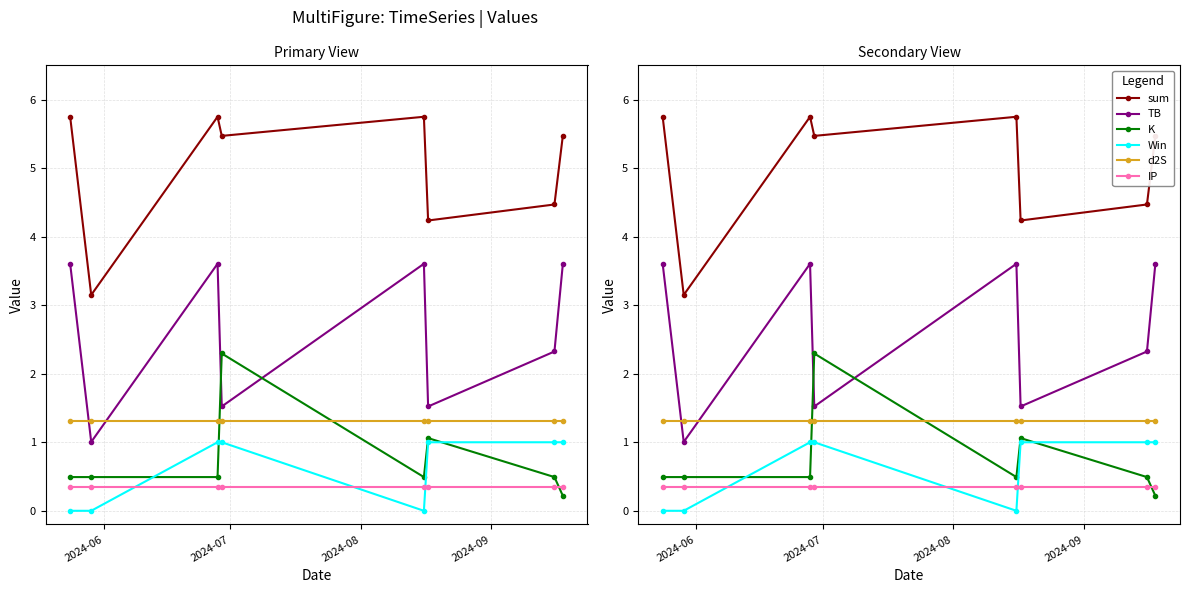

The K series shows 0.5 at 2024-07. True or false?

True